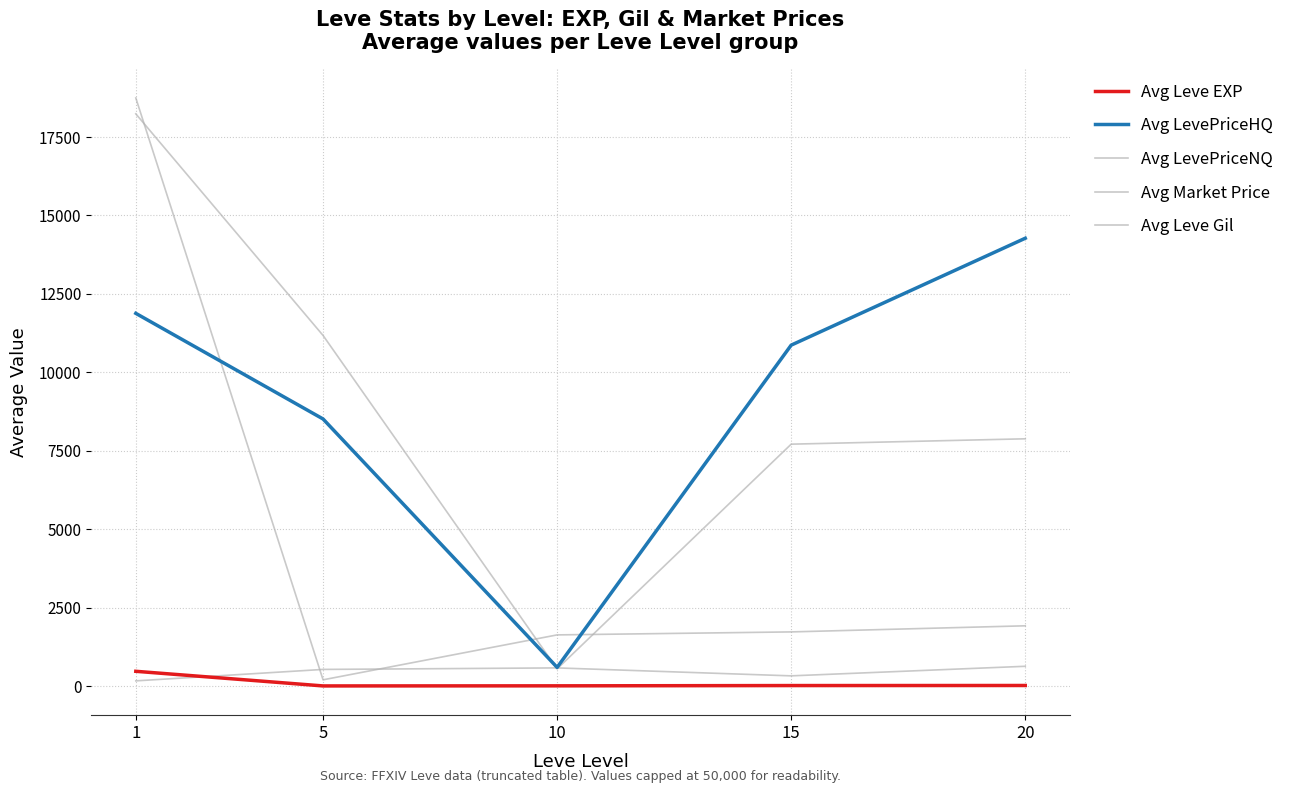

At how many categories does at least one series exceed 11108?

3